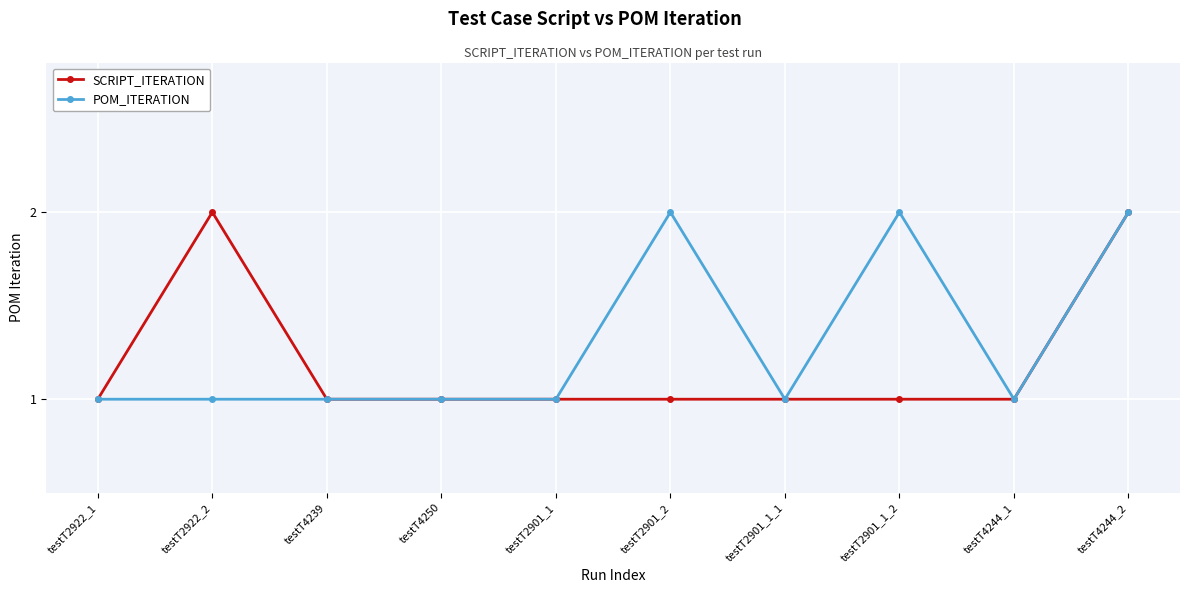

Is the value of POM_ITERATION at testT2901_2 greater than the value of SCRIPT_ITERATION at testT2901_1_1?

Yes